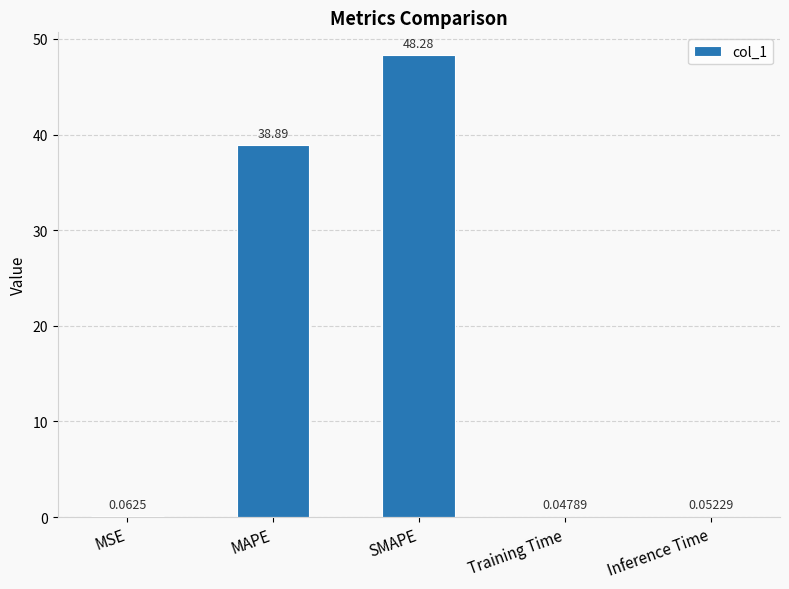

What is the average value?

17.5